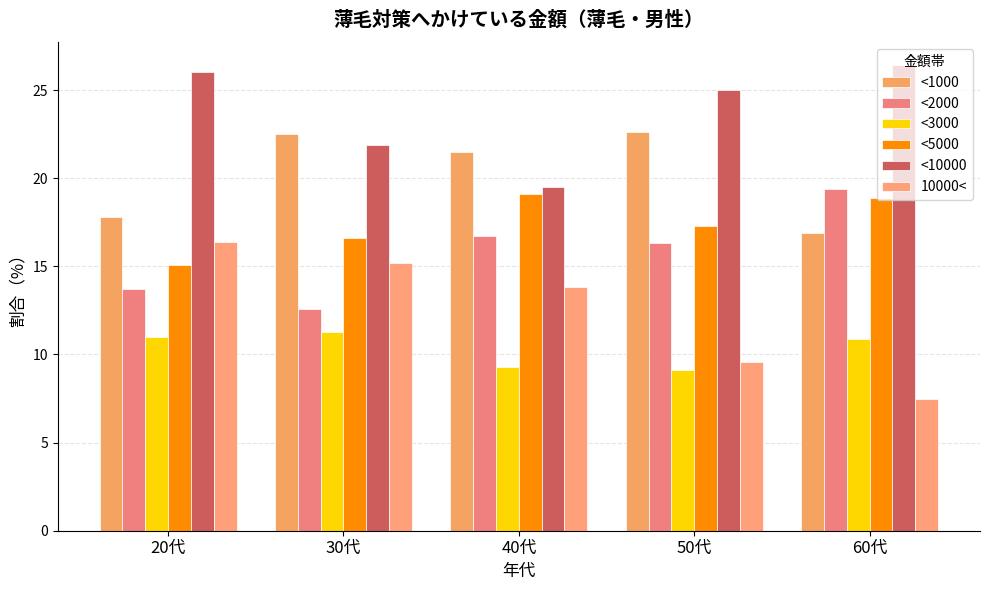

Is it true that <1000 equals 7.8 at 30代?

False